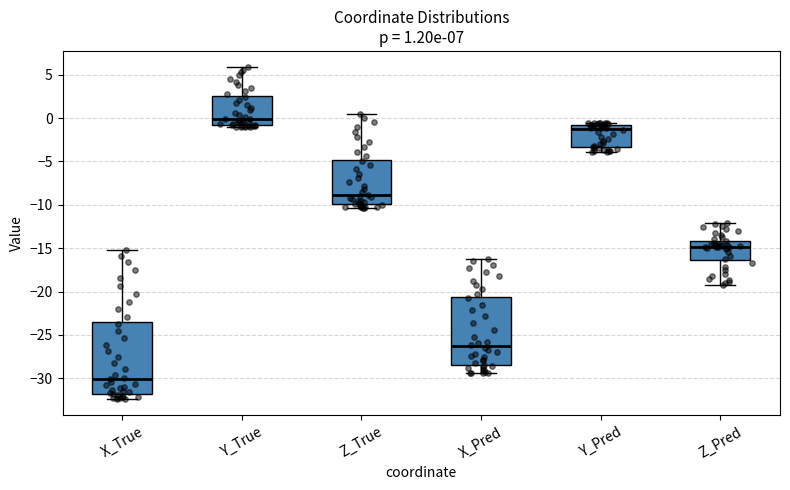

Which box's median line is the lowest?

X_True